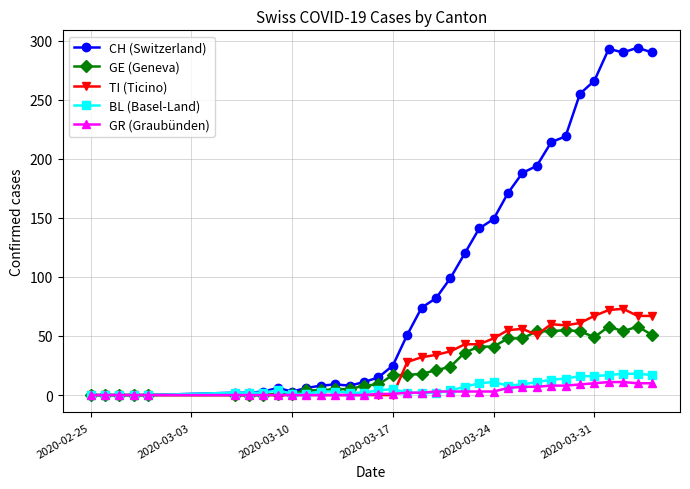

How many data points in GE (Geneva) are less than 17?

16